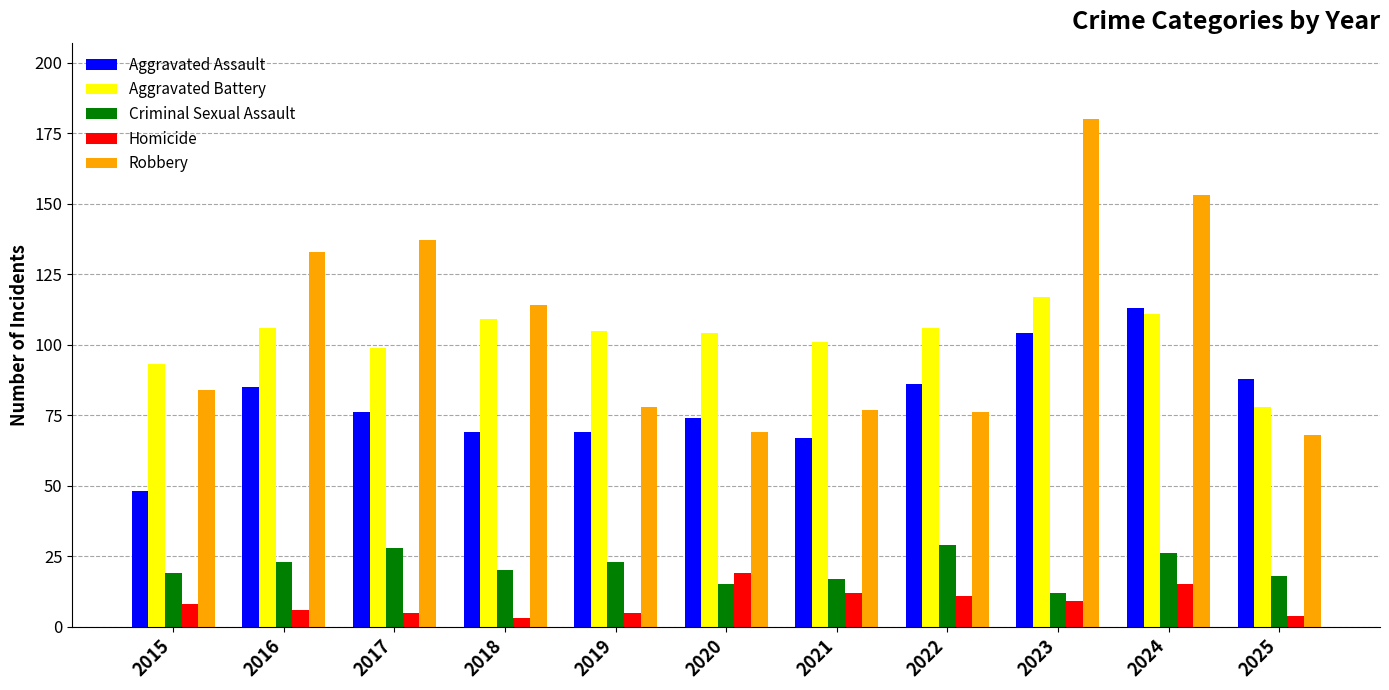

What is the minimum value for Aggravated Assault?

48